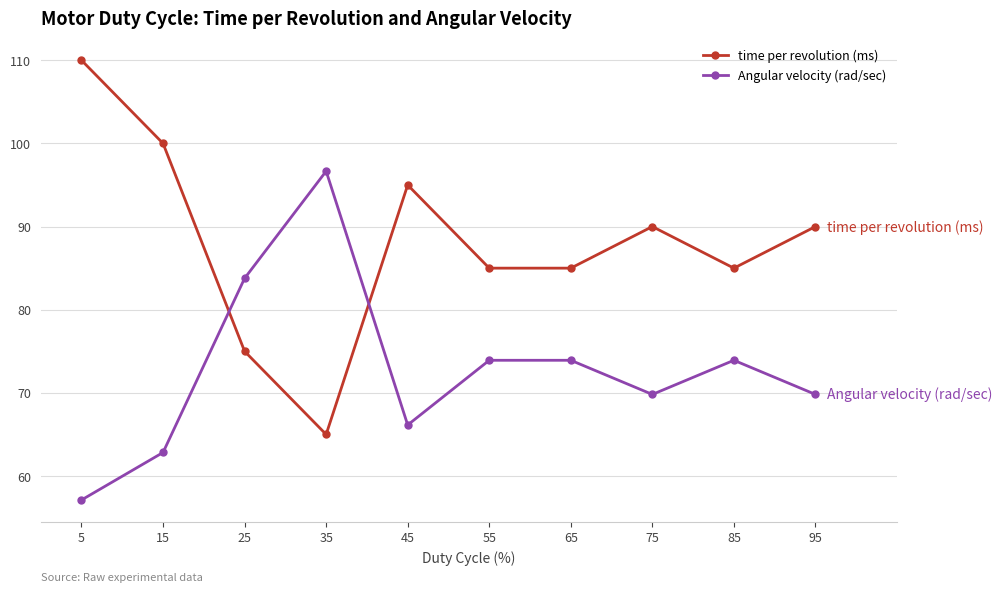

Which series has the largest range (max minus min)?

time per revolution (ms)